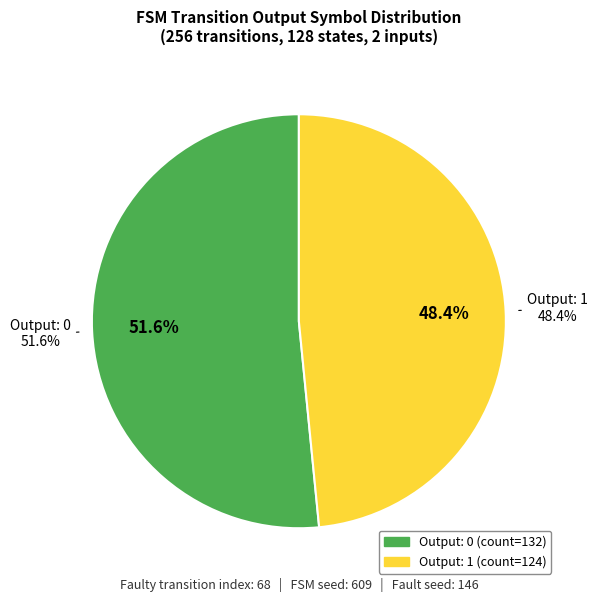

Is it true that Output 1 is 93% of the pie?

False